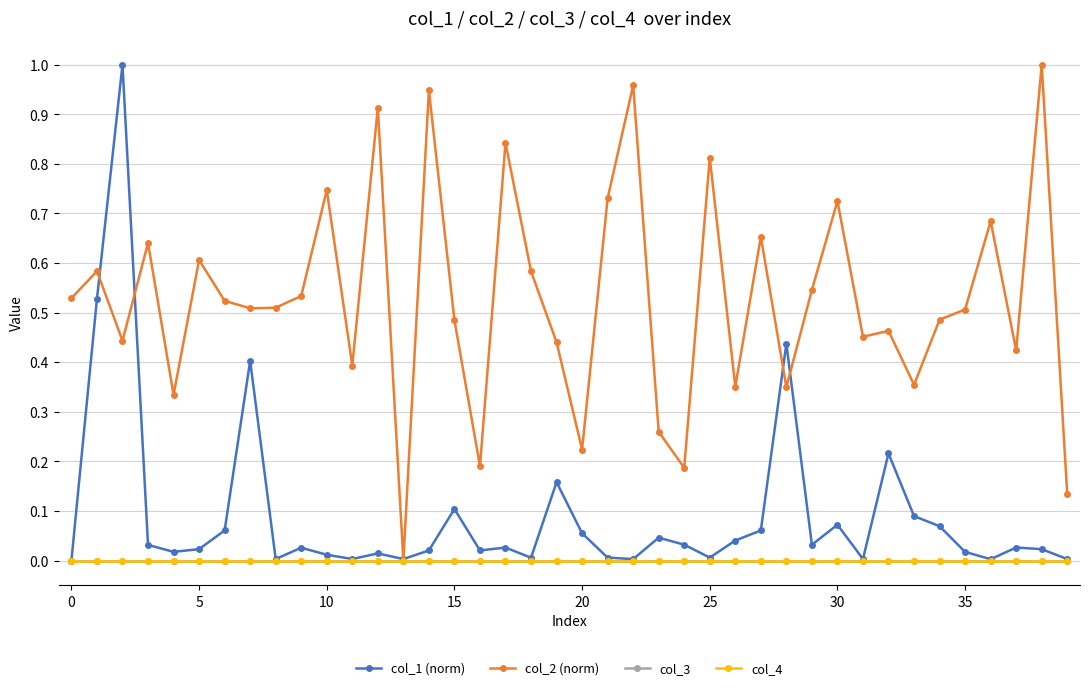

Is this an area chart (filled region under the line)?

No